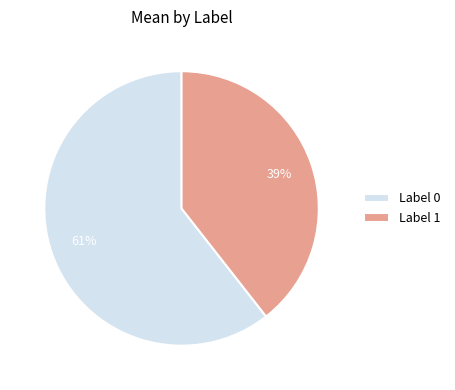

True or false: Label 1 accounts for 39% of the total.

True